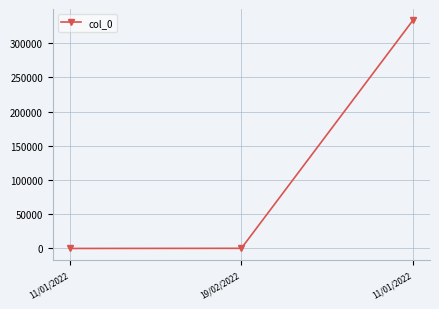

How many values are below 200?

1